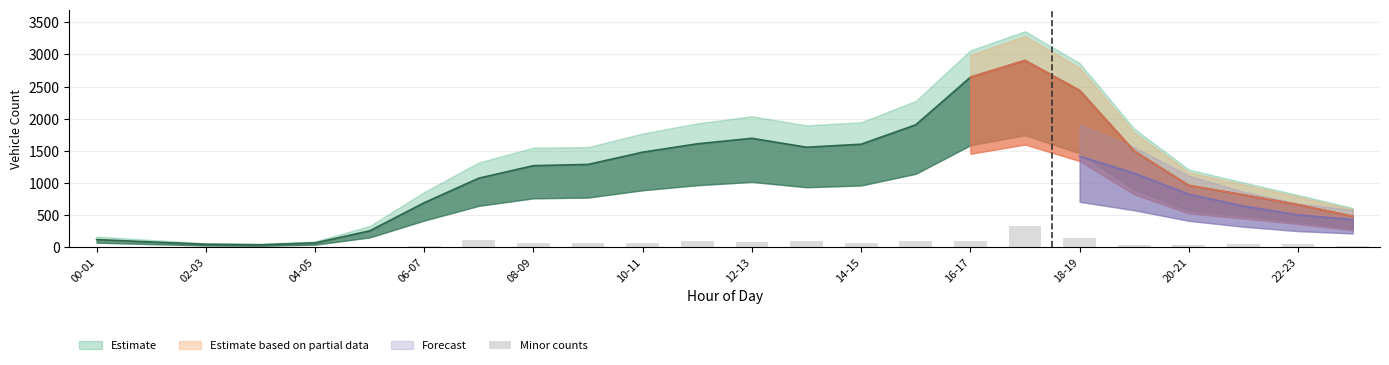

Between 17 and 08-09, which is larger?

17